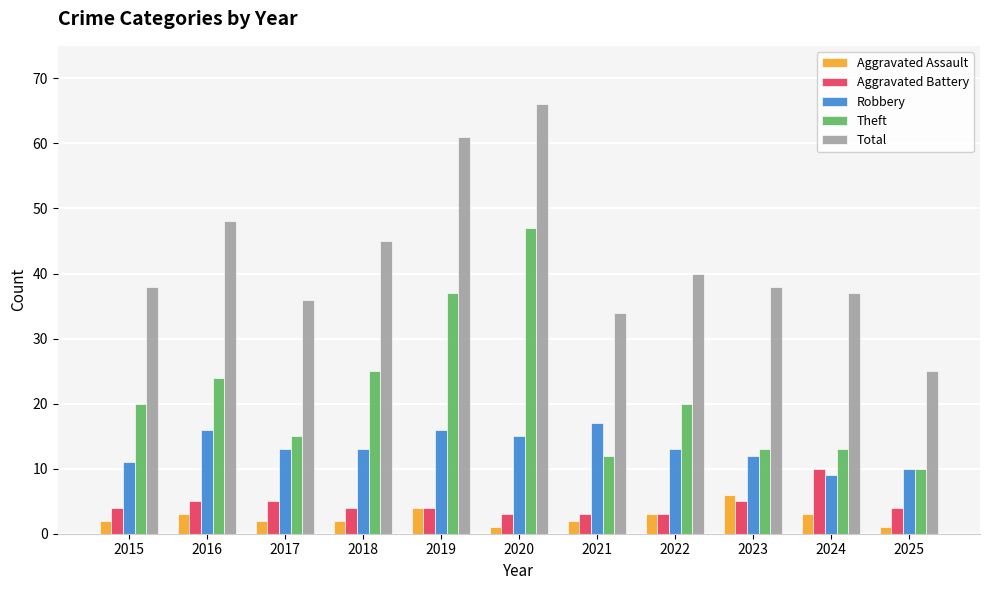

What is the difference between the highest and lowest values at 2017?

34